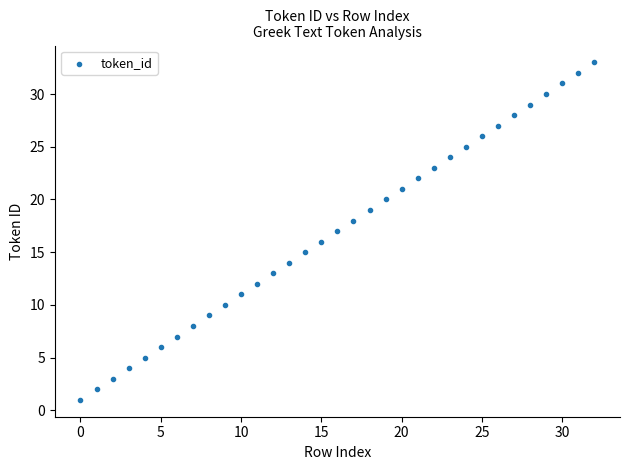

What is the range of Y values (max minus min)?

32